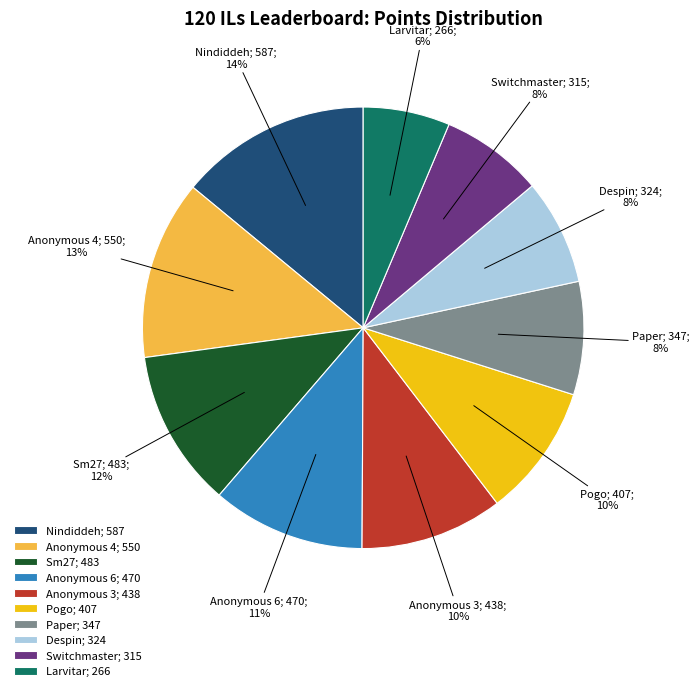

To the nearest percent, what percentage of the pie is Switchmaster; 315?

8%